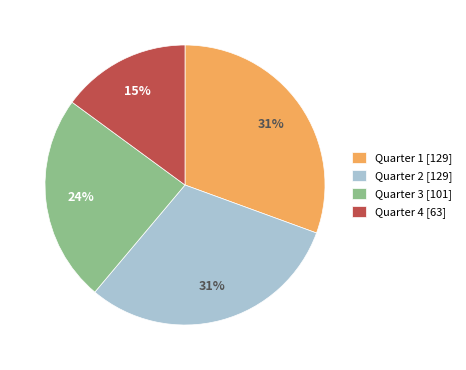

Count the number of slices in the pie.

4